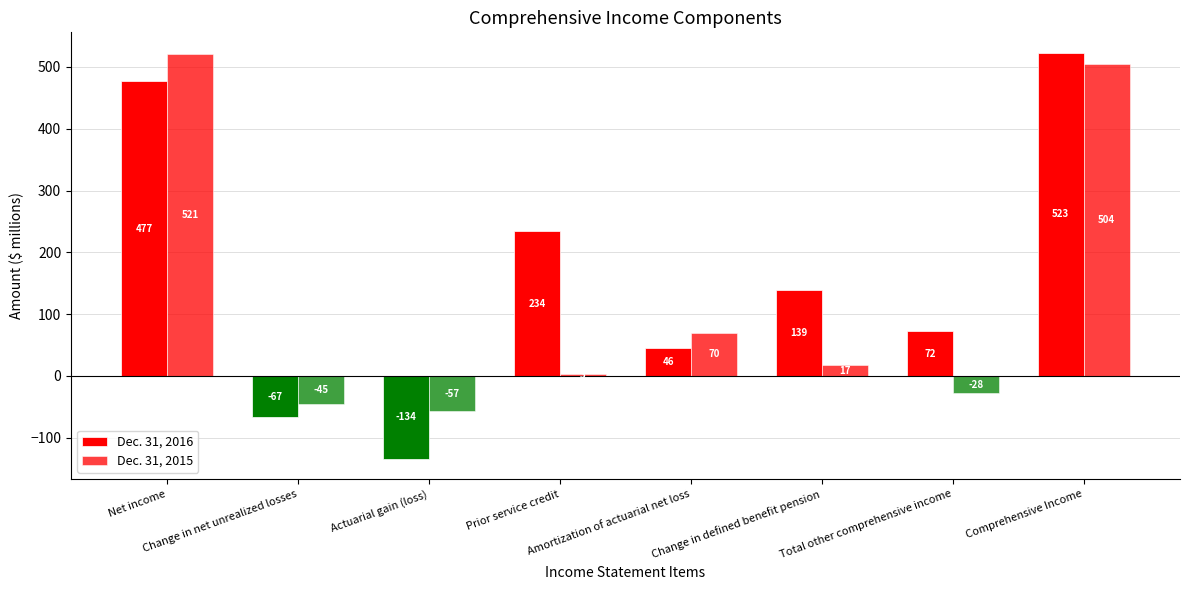

Are the bars grouped side by side (vs. stacked)?

Yes